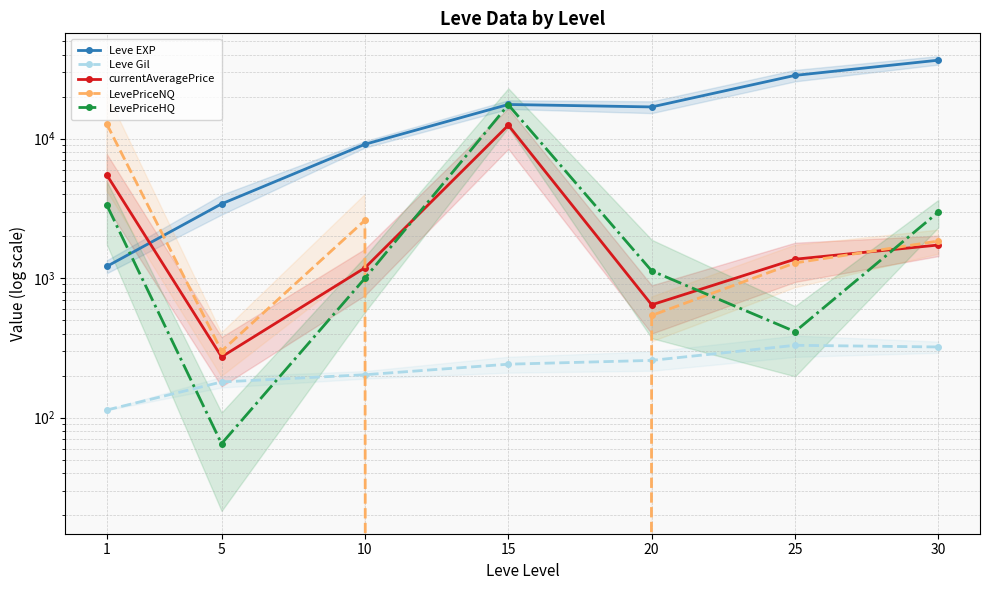

What is the total value across all series at 15?

47750.7